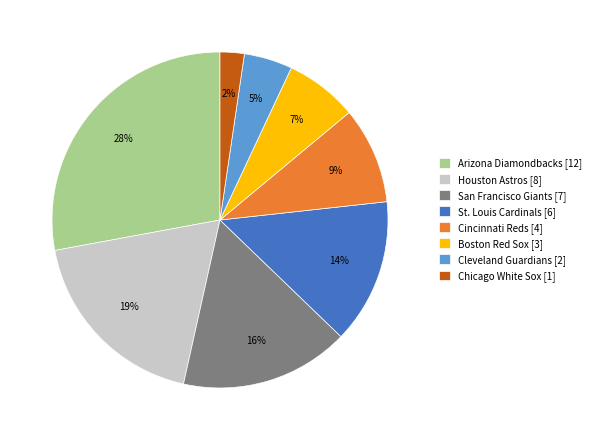

To the nearest percent, what is the average slice percentage?

12%